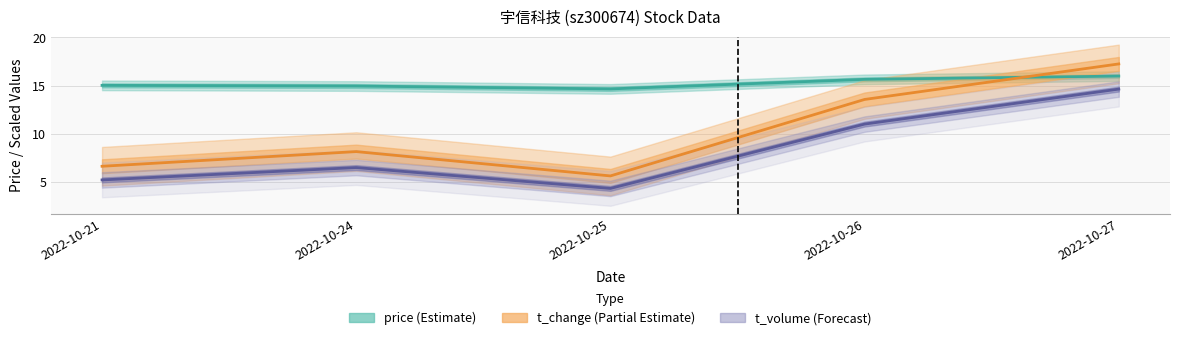

Which series has the widest spread of values?

t_change (Partial Estimate)